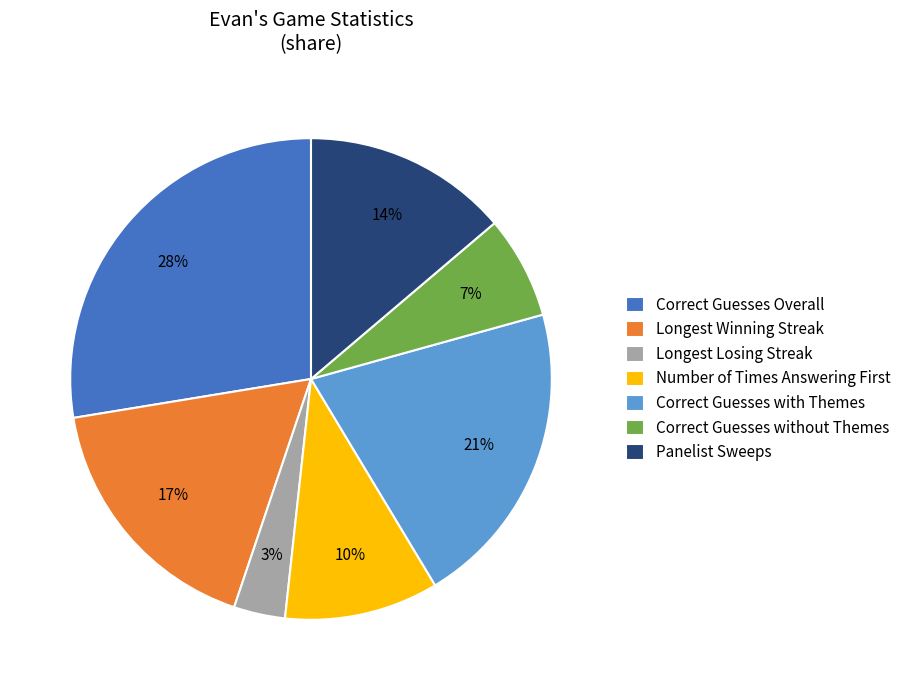

To the nearest percent, what is the combined percentage of Correct Guesses Overall and Longest Losing Streak?

31%